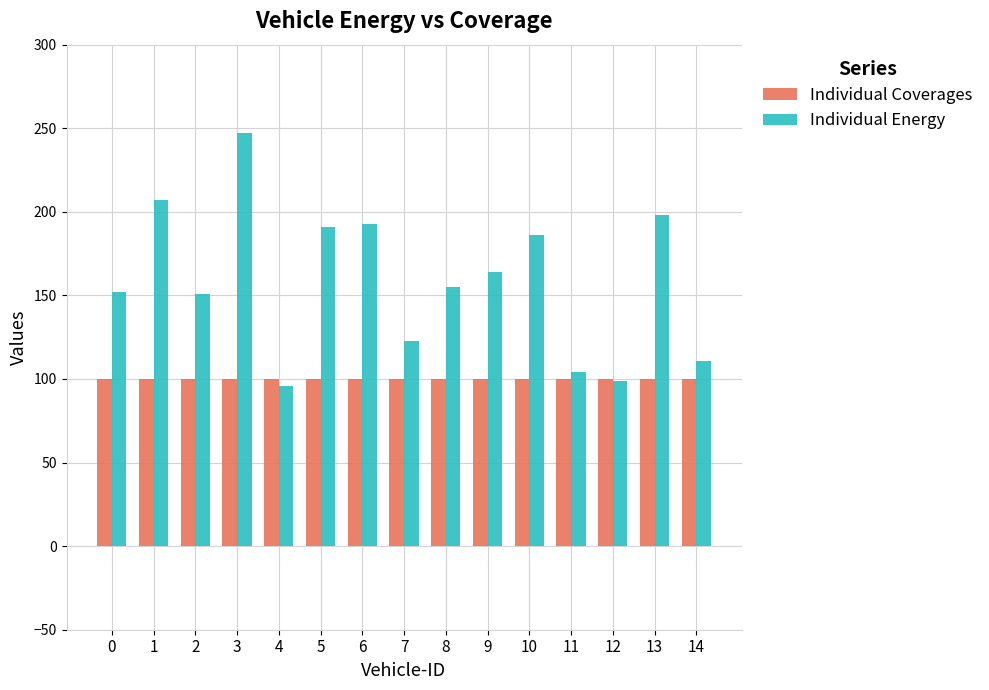

What are all the series names shown in the legend?

Individual Coverages, Individual Energy